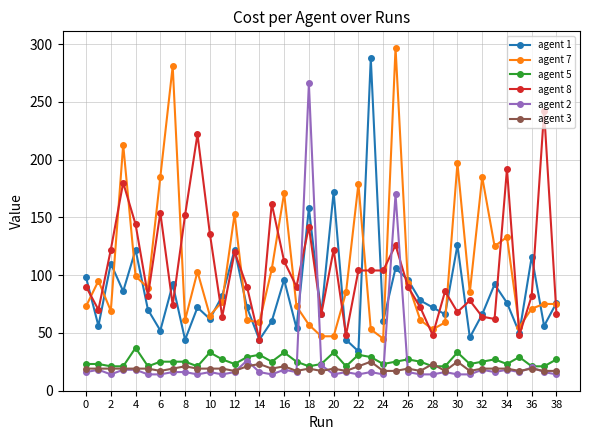

What is the maximum value shown in the chart?

297